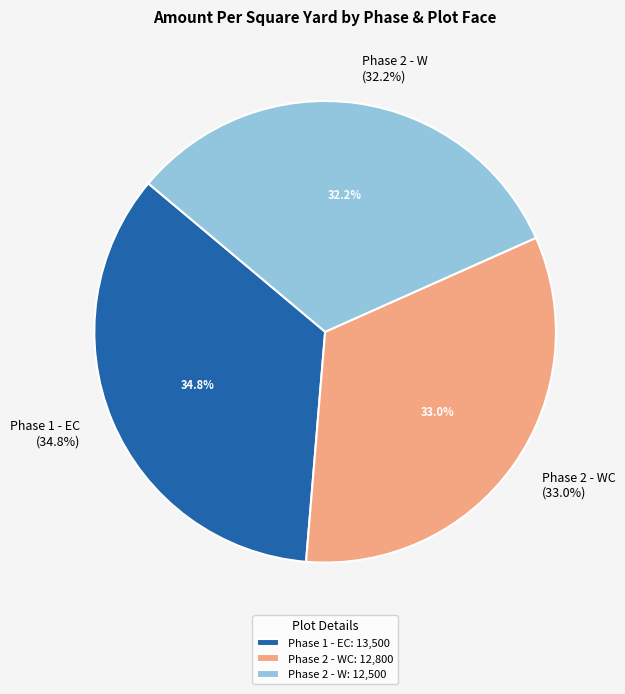

To the nearest percent, what is the combined percentage of Phase 2 - W and Phase 2 - WC?

65%